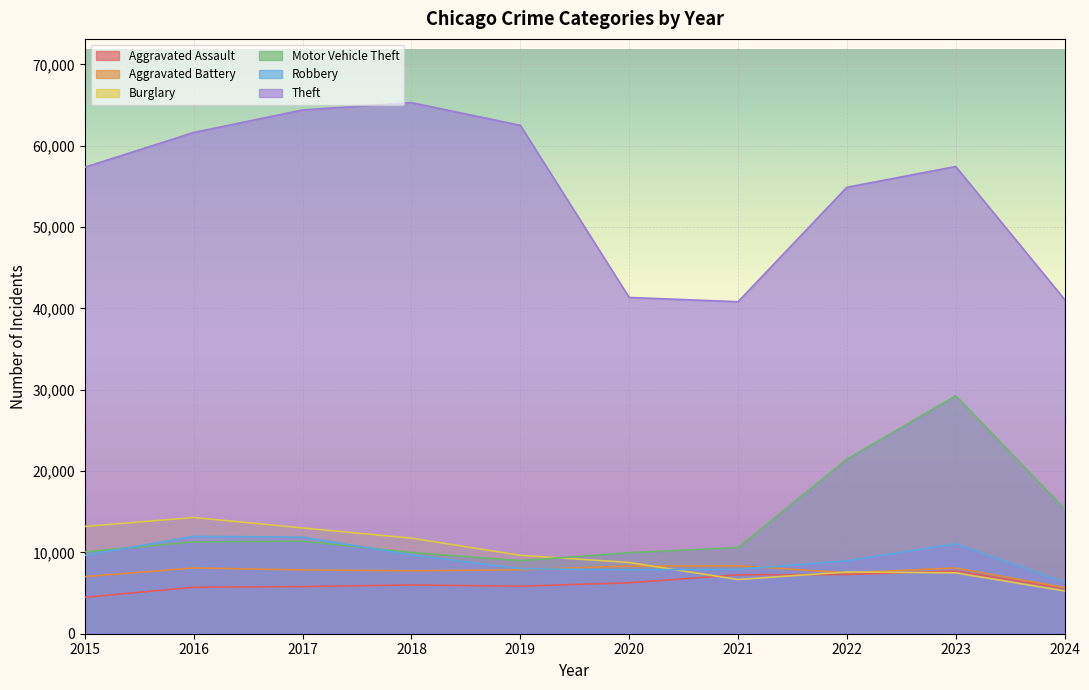

What is the difference between the second highest and second lowest values in the Theft series?

23292